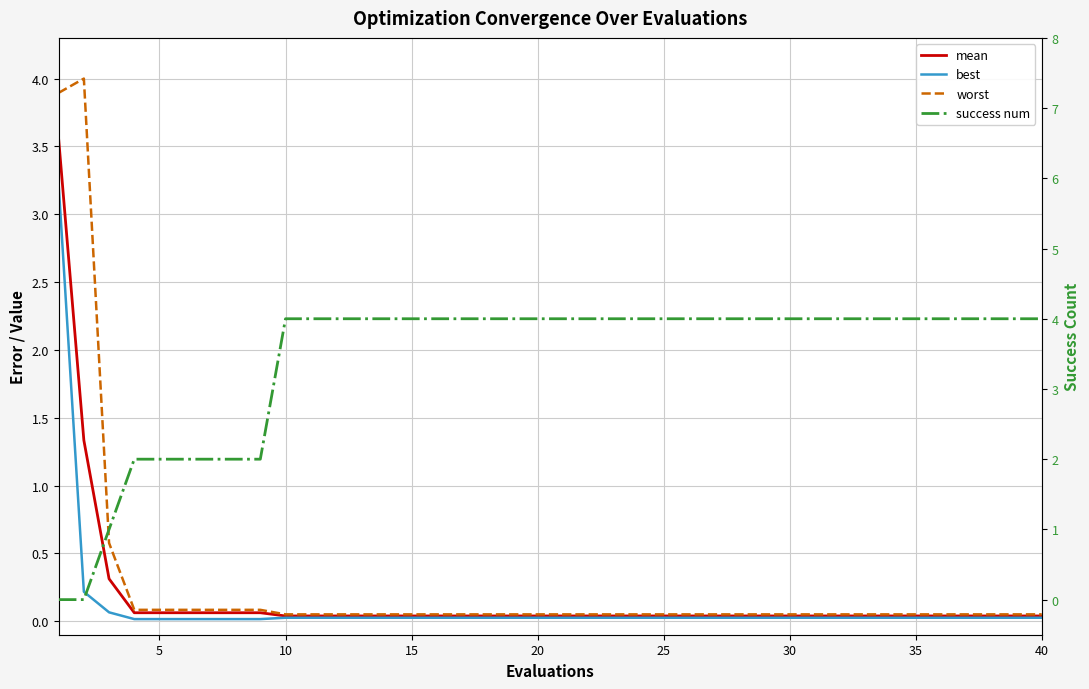

What is the difference between the second highest and minimum values in the best series?

0.2